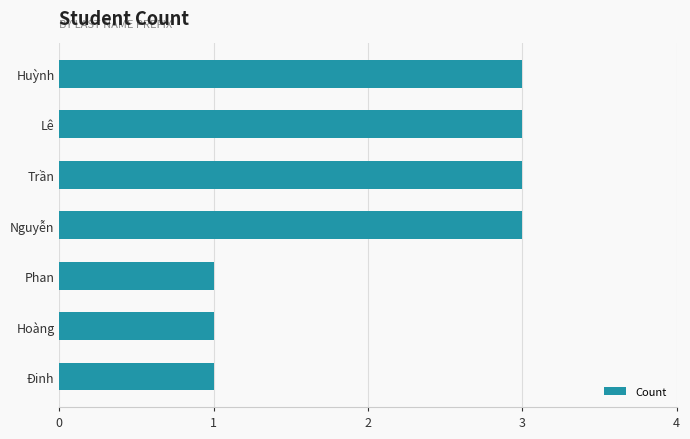

Reading top to bottom, transcribe all the data shown in this chart.

Huỳnh=3	Lê=3	Trần=3	Nguyễn=3	Phan=1	Hoàng=1	Đinh=1